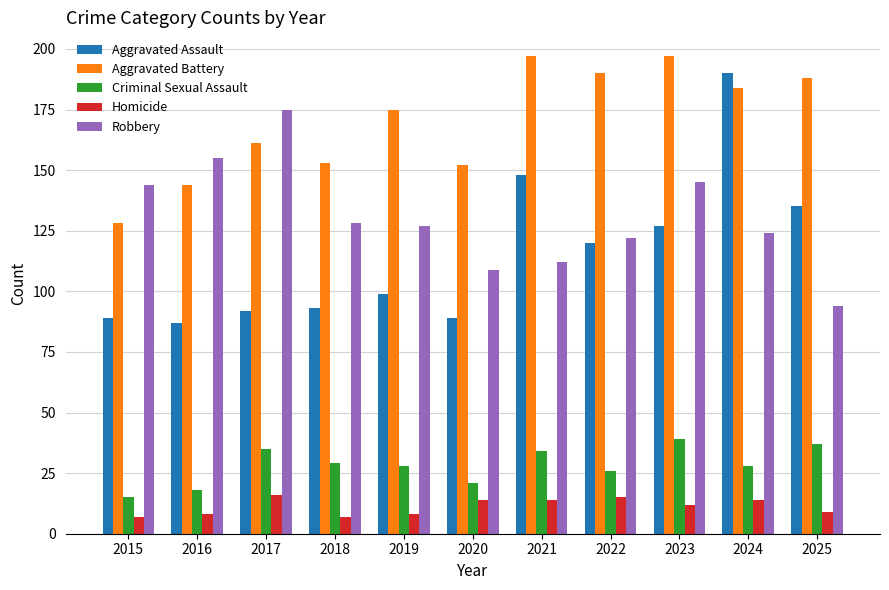

At 2018, list the series in order from largest to smallest.

Aggravated Battery, Robbery, Aggravated Assault, Criminal Sexual Assault, Homicide